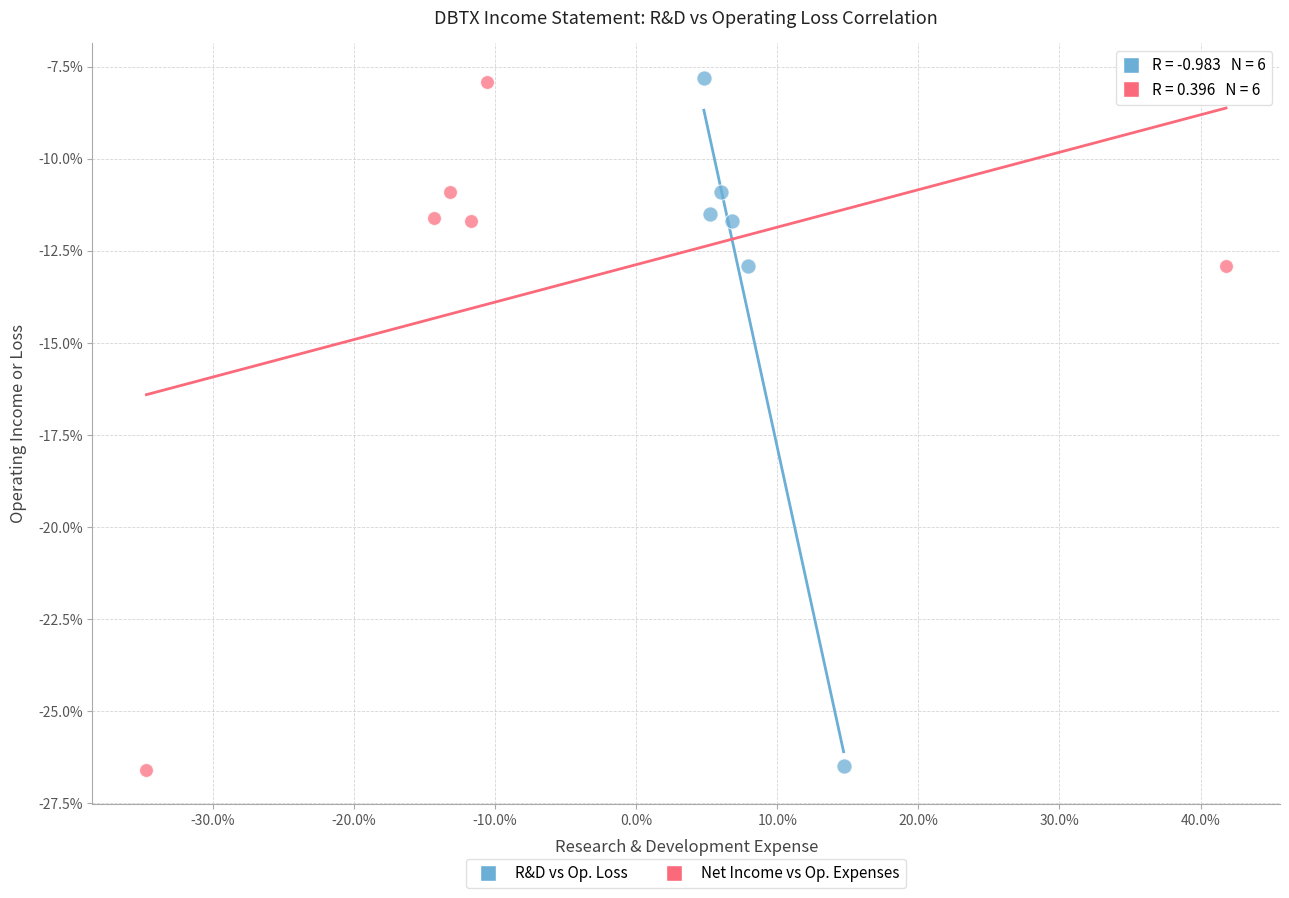

What are all the series names shown in the legend?

R&D vs Op. Loss, Net Income vs Op. Expenses